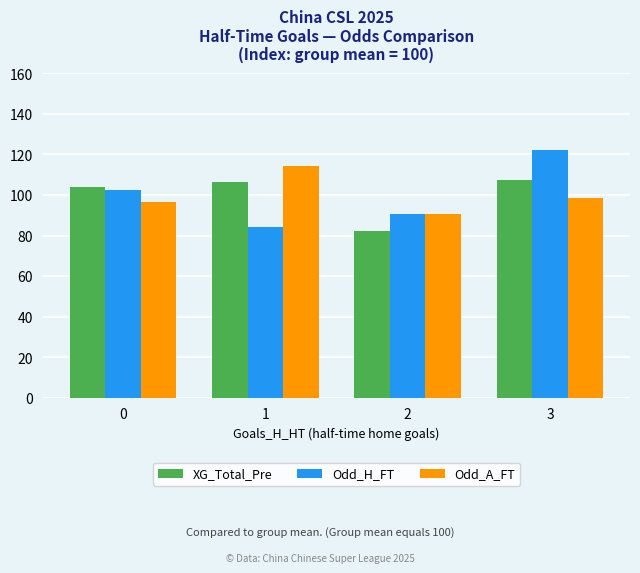

Which series has the largest range (max minus min)?

Odd_H_FT